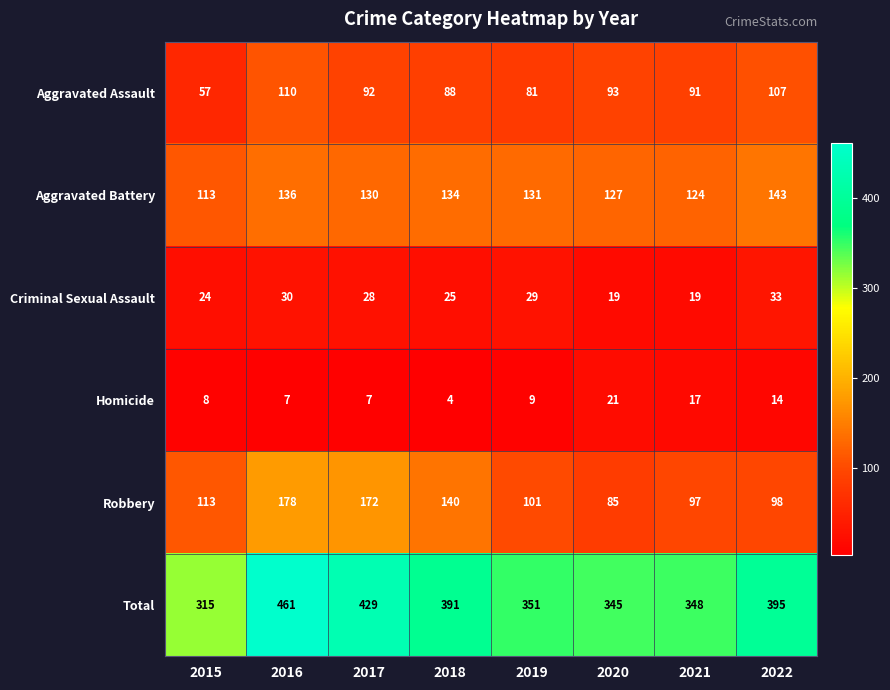

List the series in order of their peak value, highest first.

Total, Robbery, Aggravated Battery, Aggravated Assault, Criminal Sexual Assault, Homicide